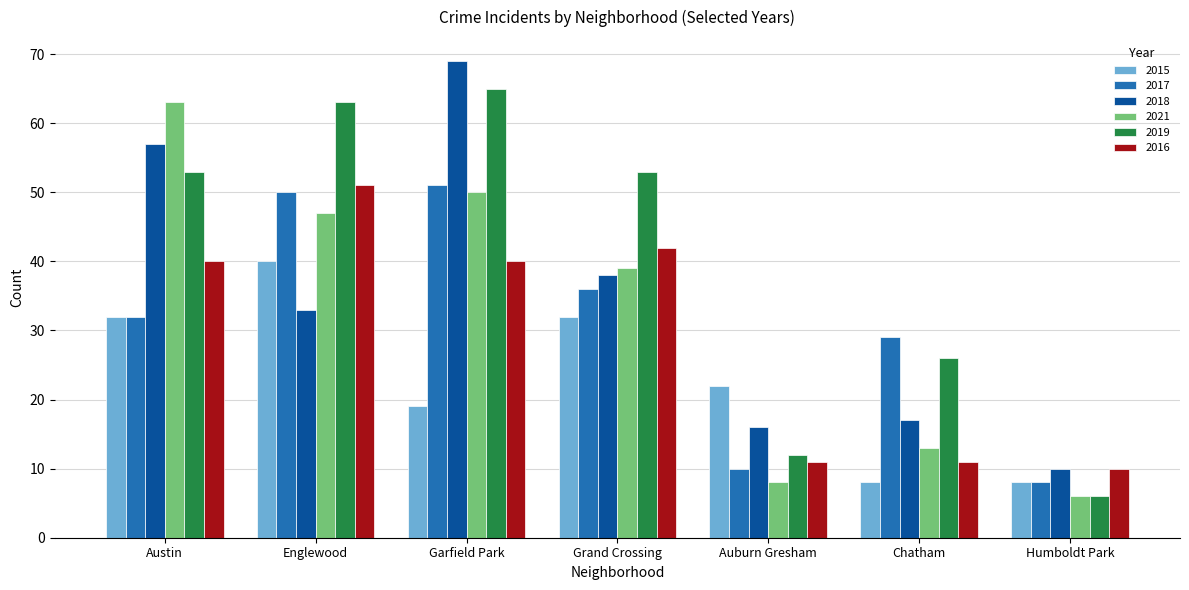

Is it true that 2019 equals 38 at Englewood?

False